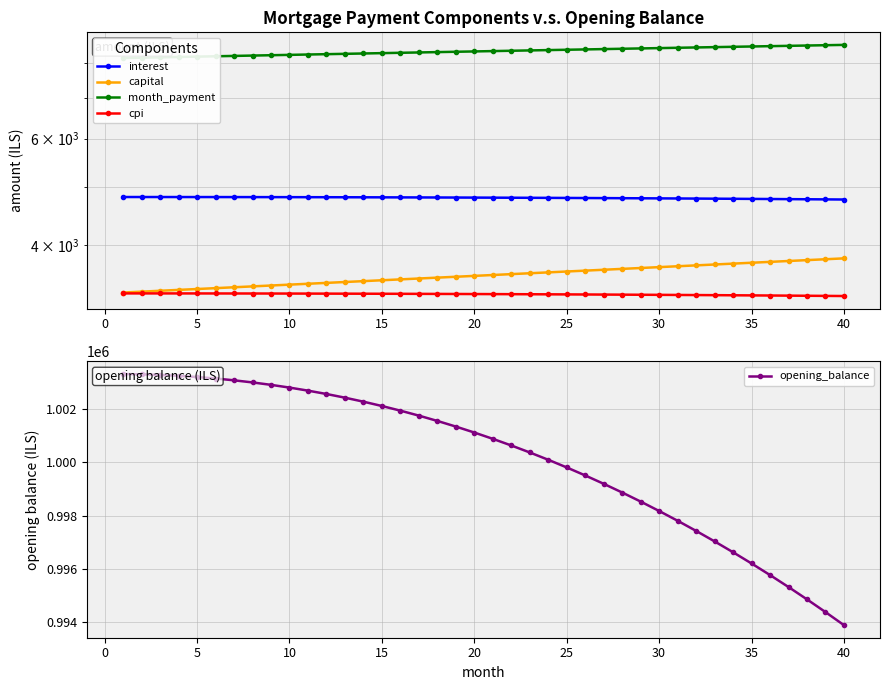

What are all the series names shown in the legend?

interest, capital, month_payment, cpi, opening_balance